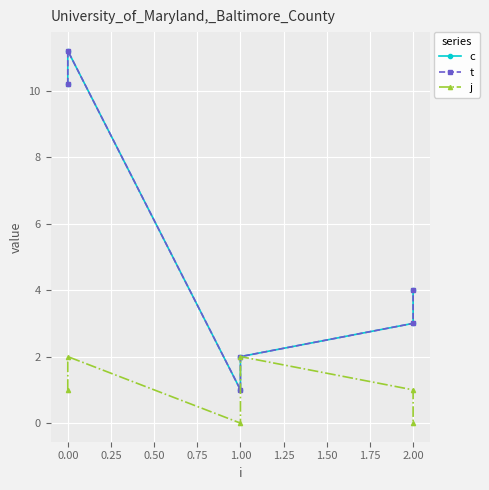

The t series shows 6.9 at 0.00. True or false?

False